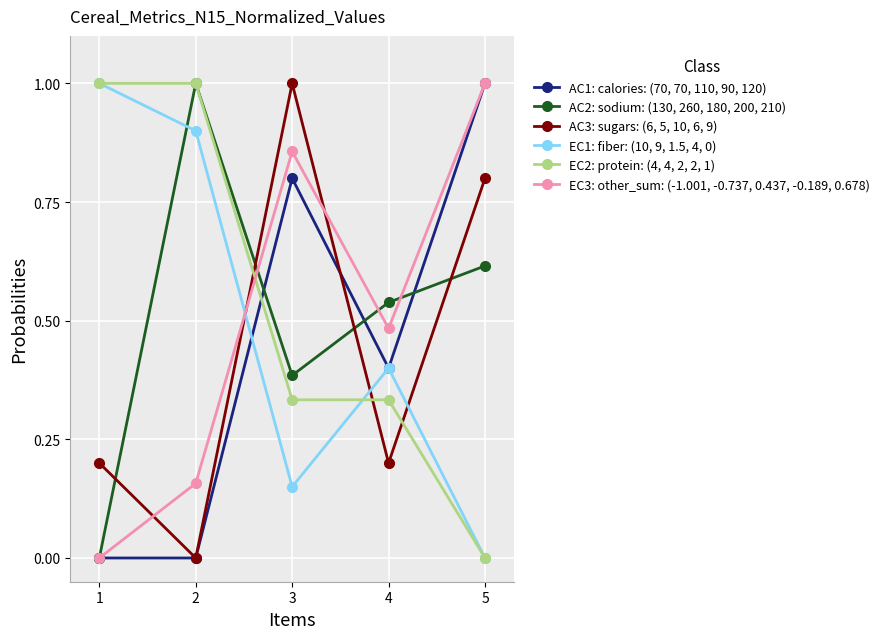

How many intersections are there between EC3: other_sum: (-1.001, -0.737, 0.437, -0.189, 0.678) and EC1: fiber: (10, 9, 1.5, 4, 0)?

1